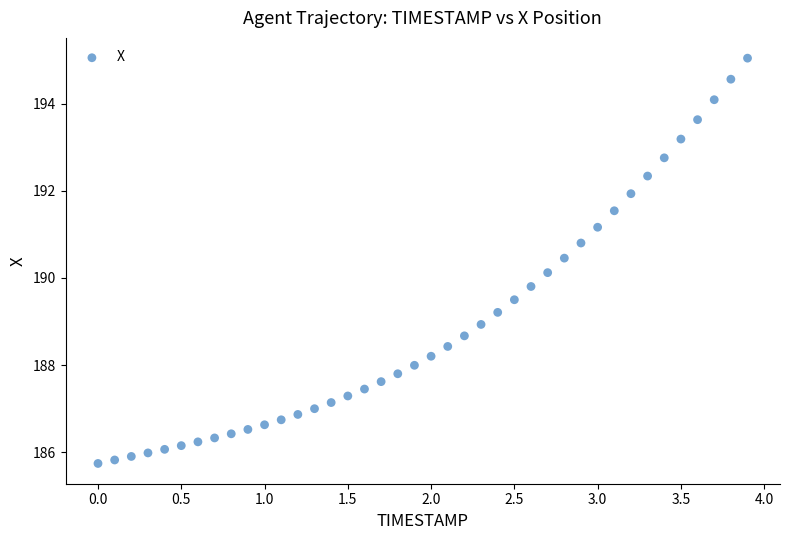

What is the range of Y values (max minus min)?

9.3